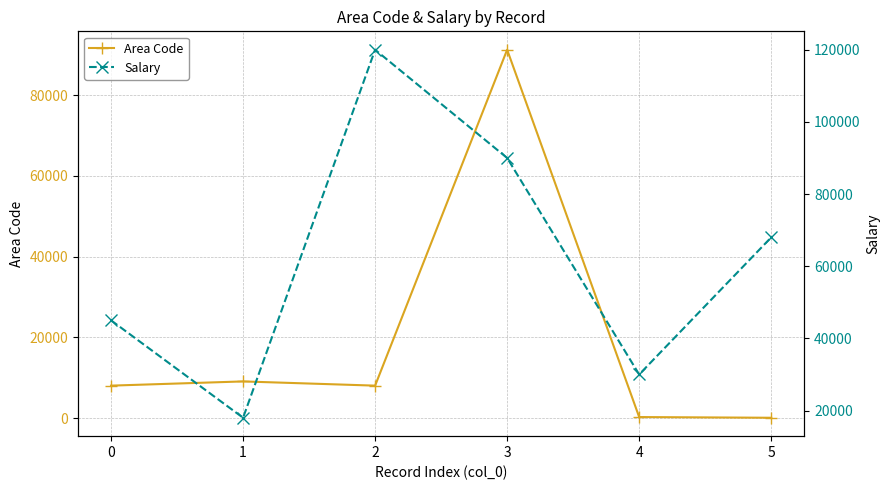

What is the spread (max minus min) of values at 4?

29702